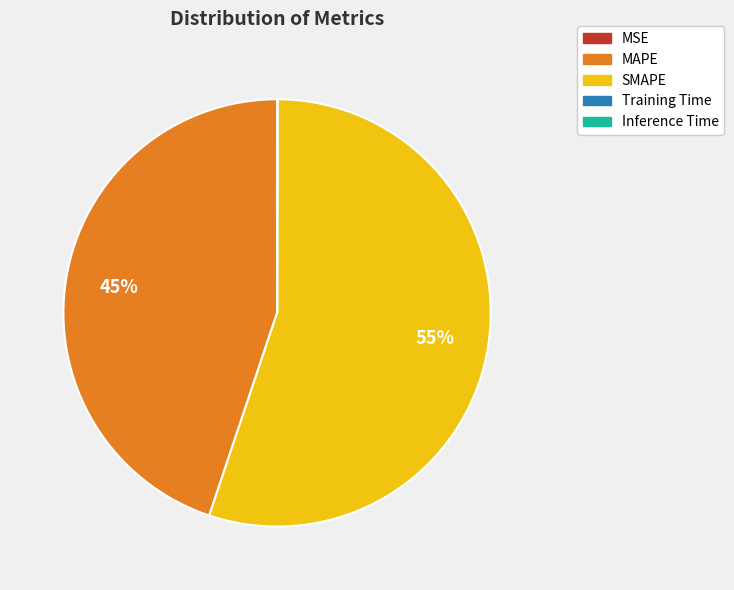

True or false: SMAPE accounts for 41% of the total.

False